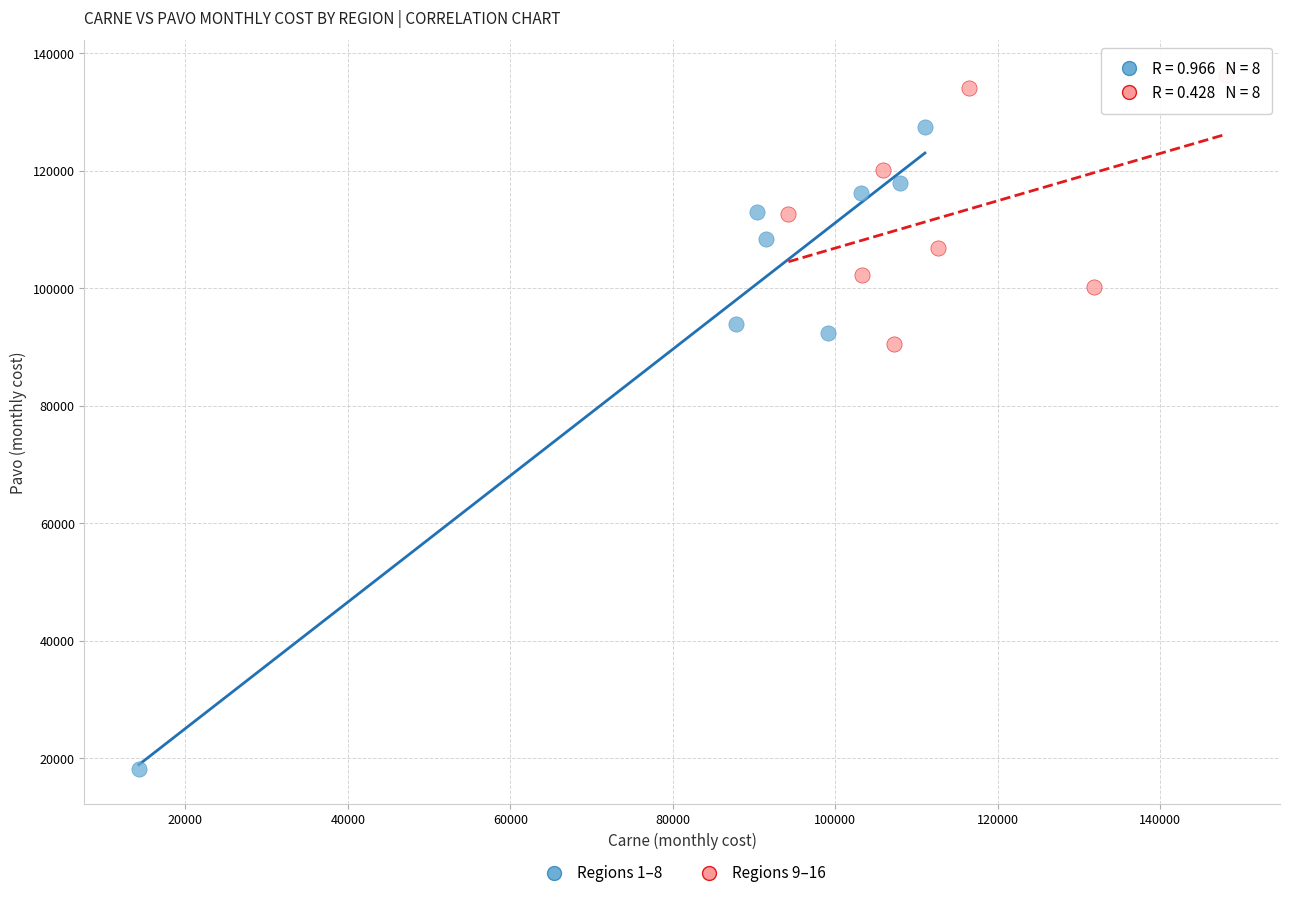

Which series contains the highest Y value?

Regions 9–16